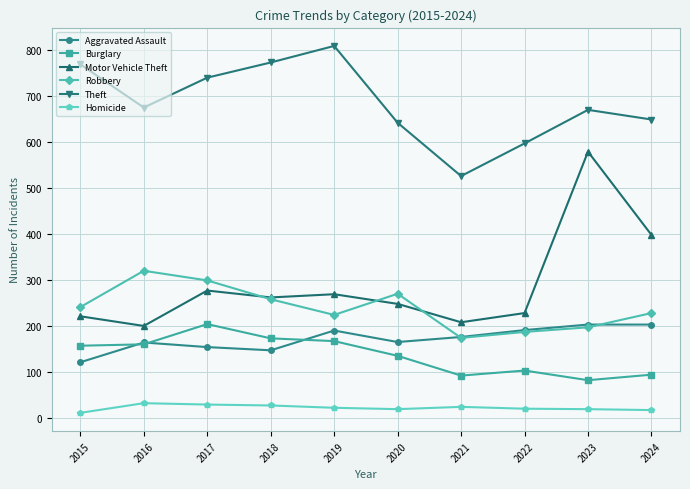

What are all the series names shown in the legend?

Aggravated Assault, Burglary, Motor Vehicle Theft, Robbery, Theft, Homicide